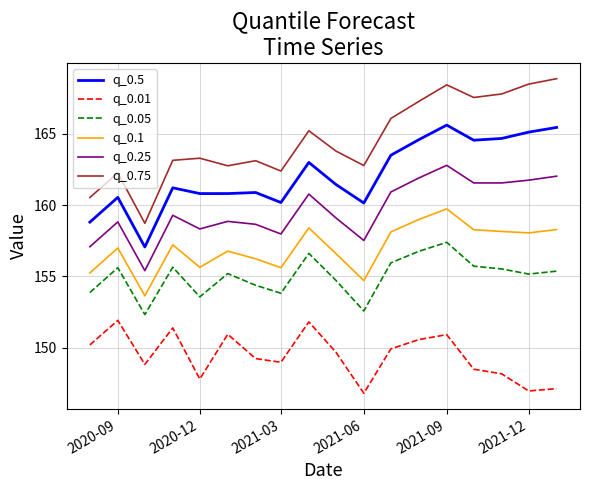

Which series has the widest spread of values?

q_0.75